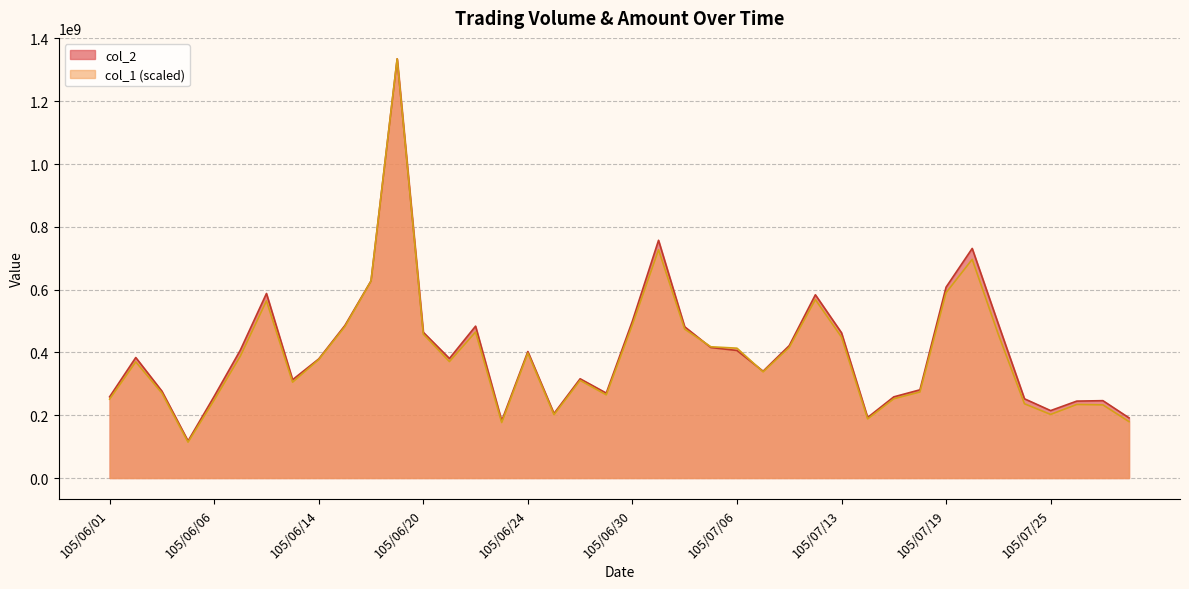

True or false: col_2 has more than 2 interior local peaks.

True